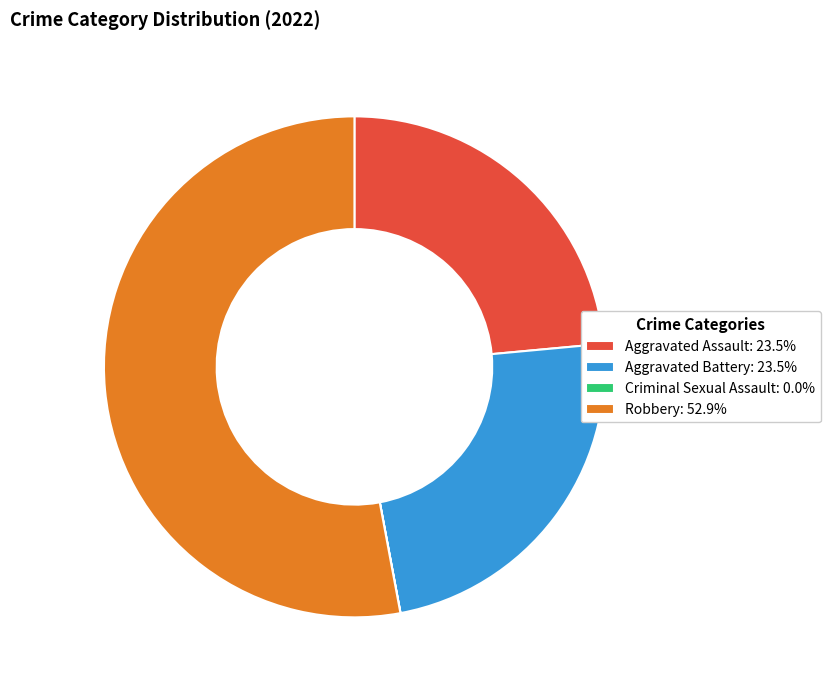

What is the ratio of the value at Aggravated Assault: 23.5% to the value at Robbery: 52.9%?

0.4